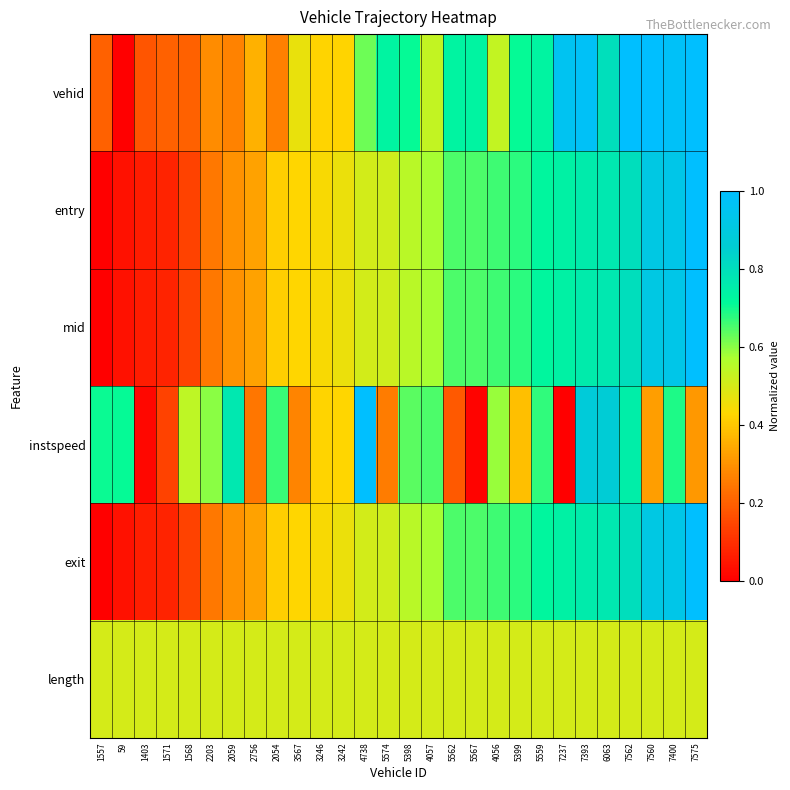

Between 4056 and 5562, which is larger?

5562